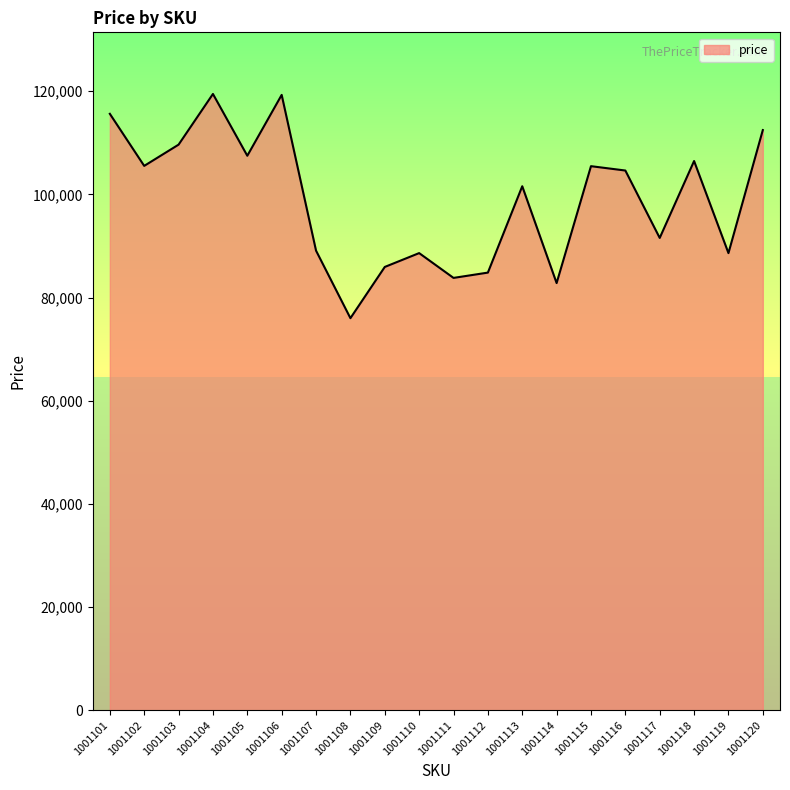

Which label corresponds to the smallest value in the chart?

1001108